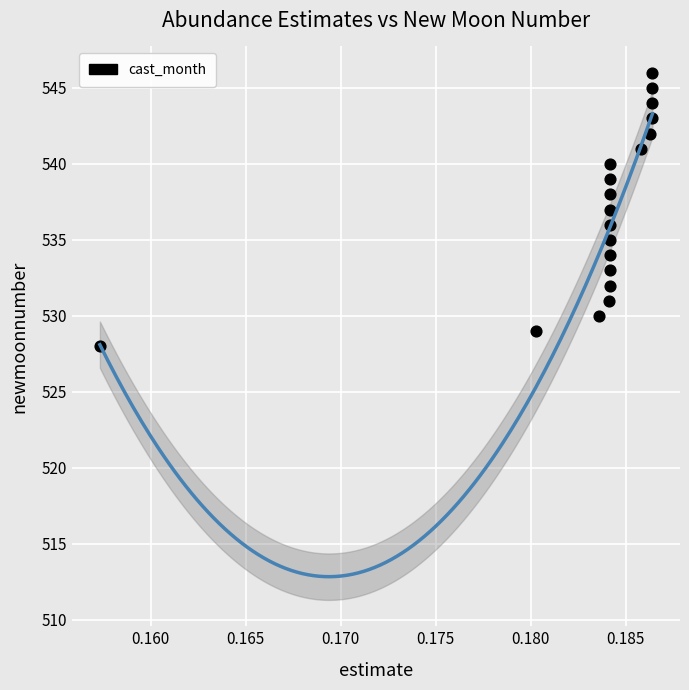

What is the range of Y values (max minus min)?

18